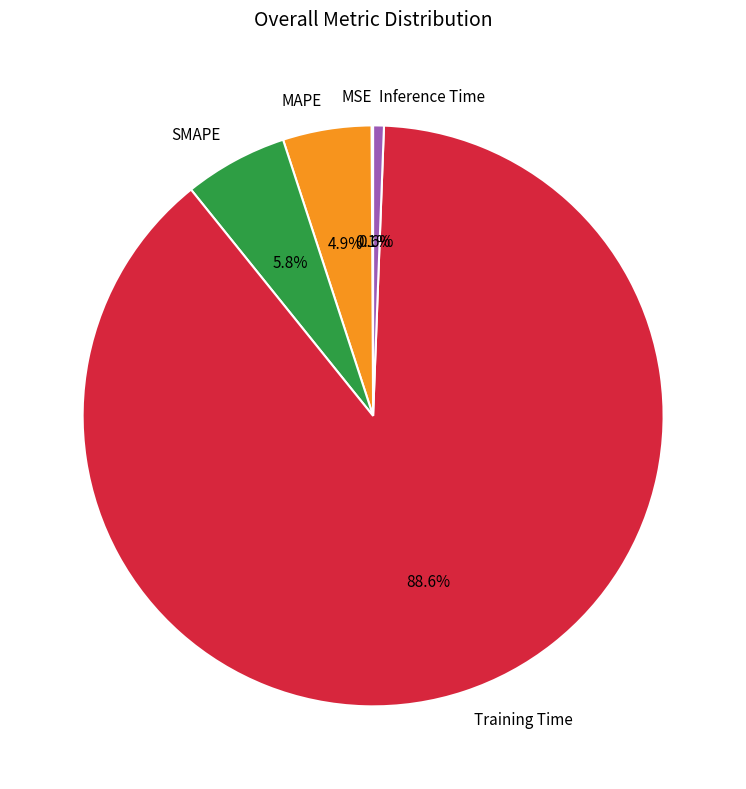

Between Training Time and Inference Time, which is larger?

Training Time